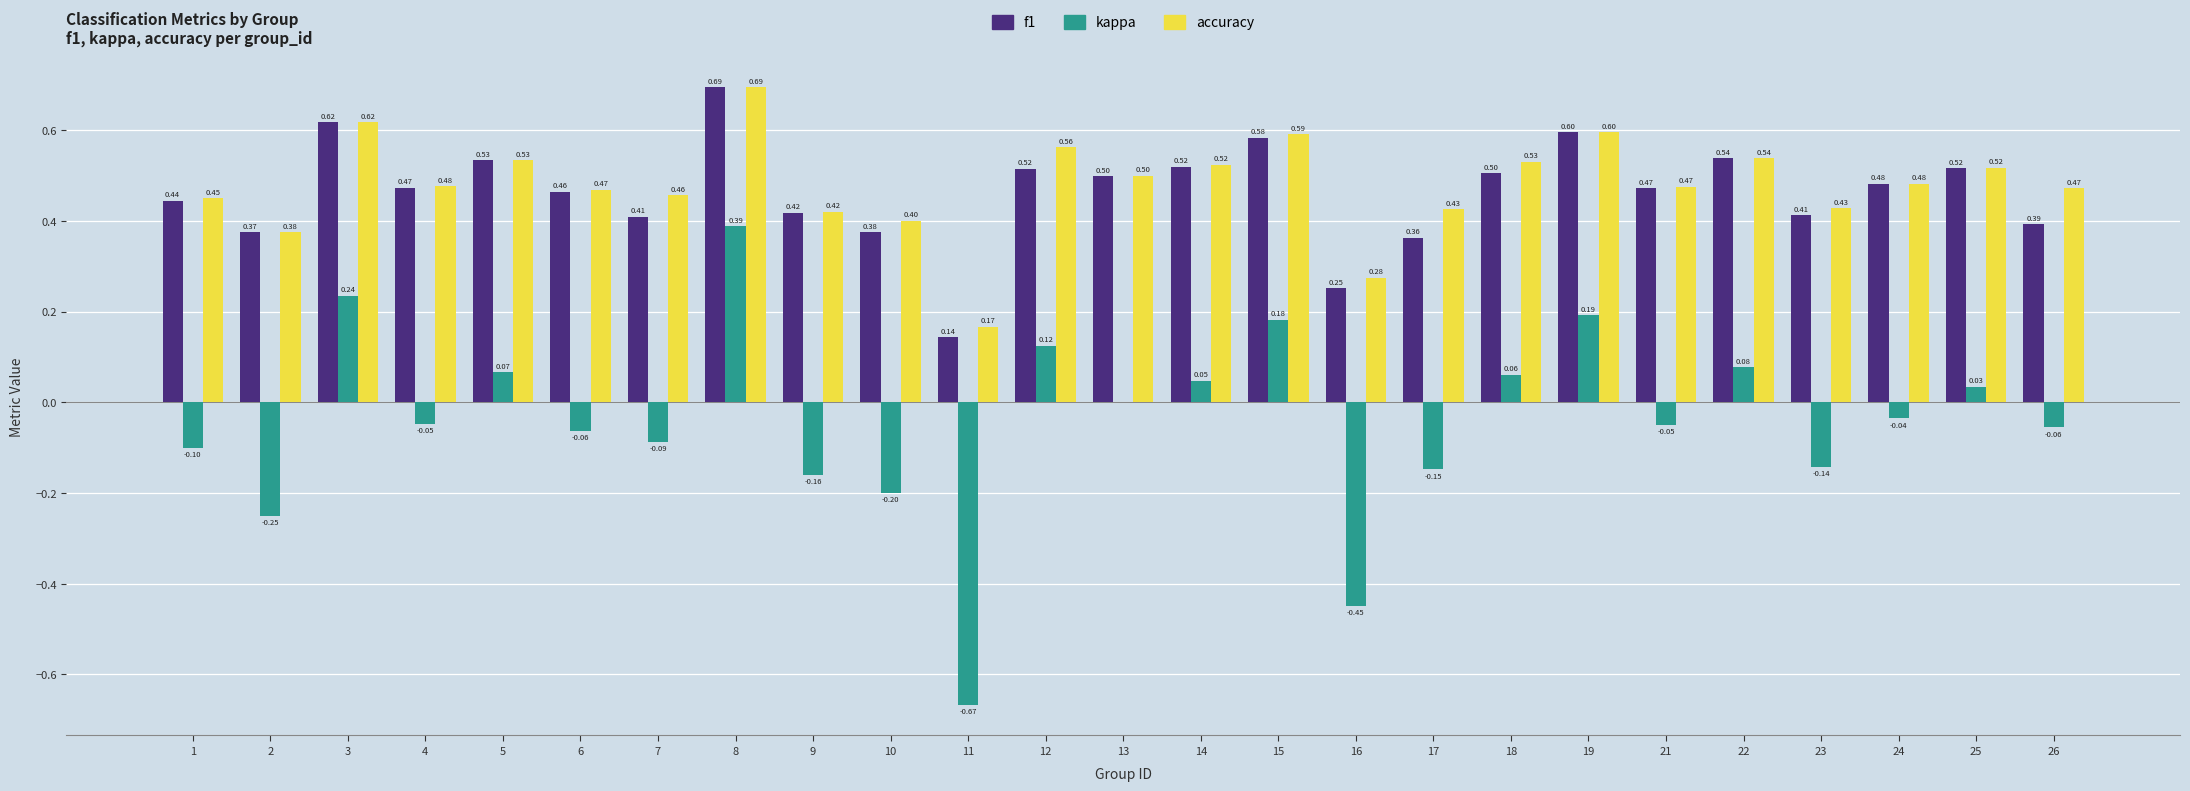

The f1 series shows 0.5 at 21. True or false?

True